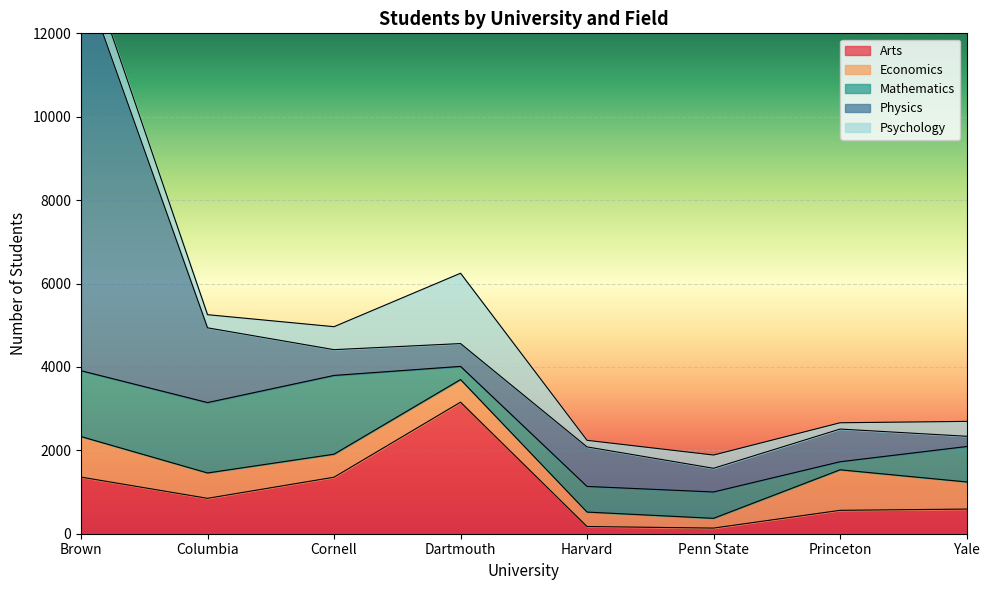

How many data points in Mathematics are above 849?

3